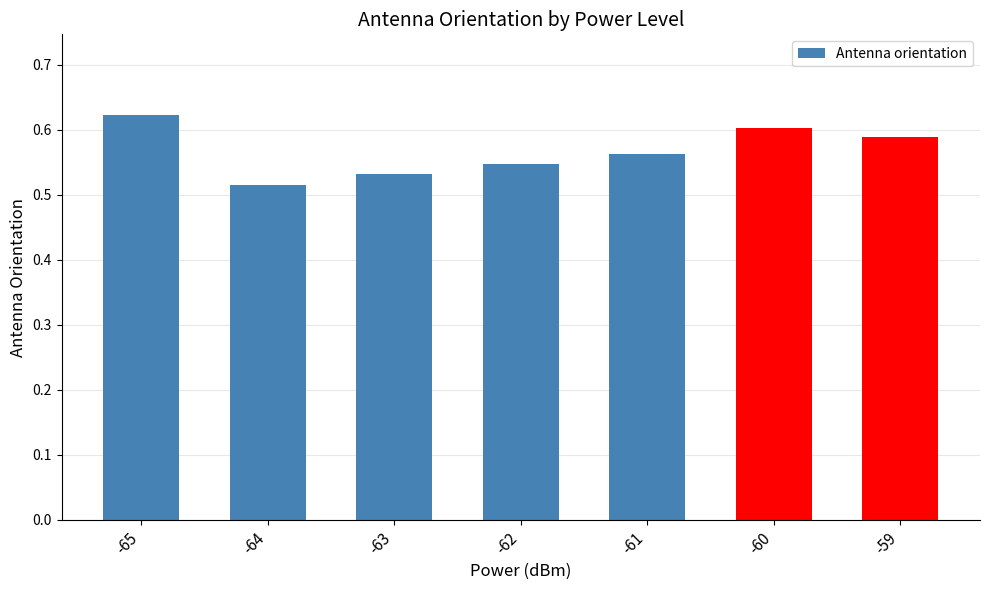

The value at -65 is 0.6. True or false?

True